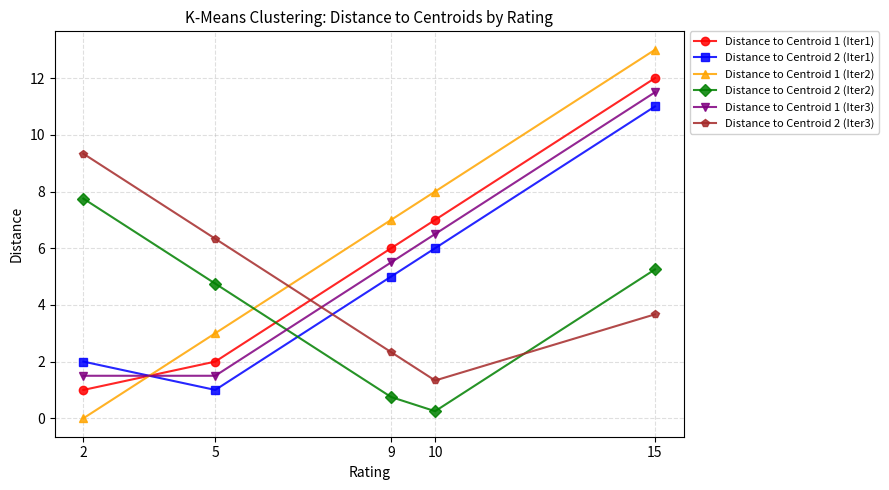

At which label does Distance to Centroid 1 (Iter1) reach its peak?

15